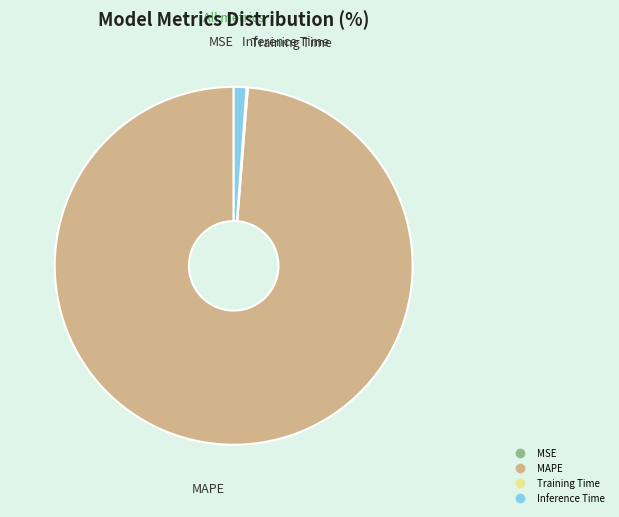

Which category has the biggest portion of the pie?

MAPE